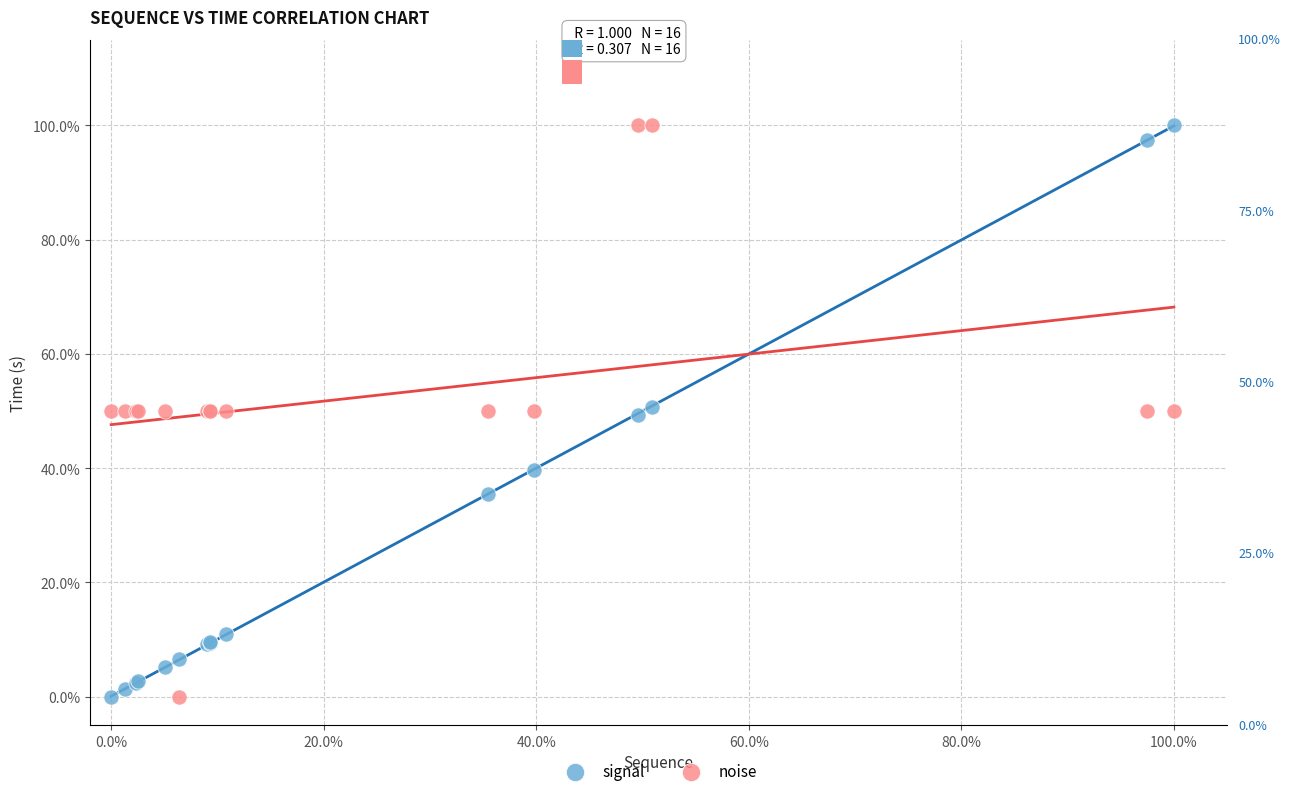

What are all the series names shown in the legend?

signal, noise